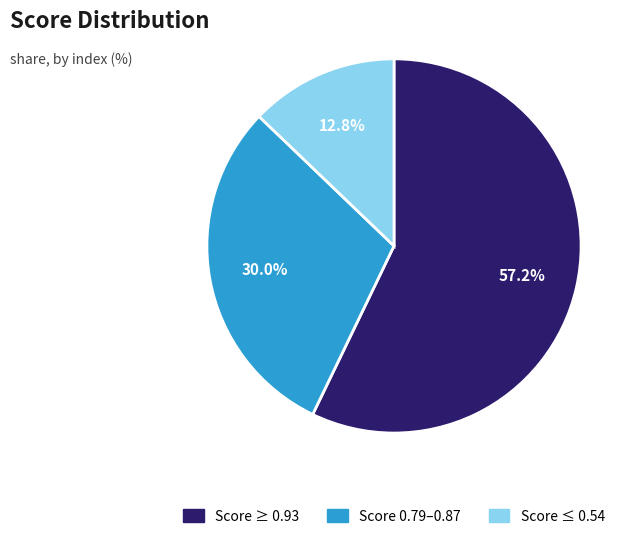

To the nearest percent, what is the difference between the largest and smallest slice percentages?

44%